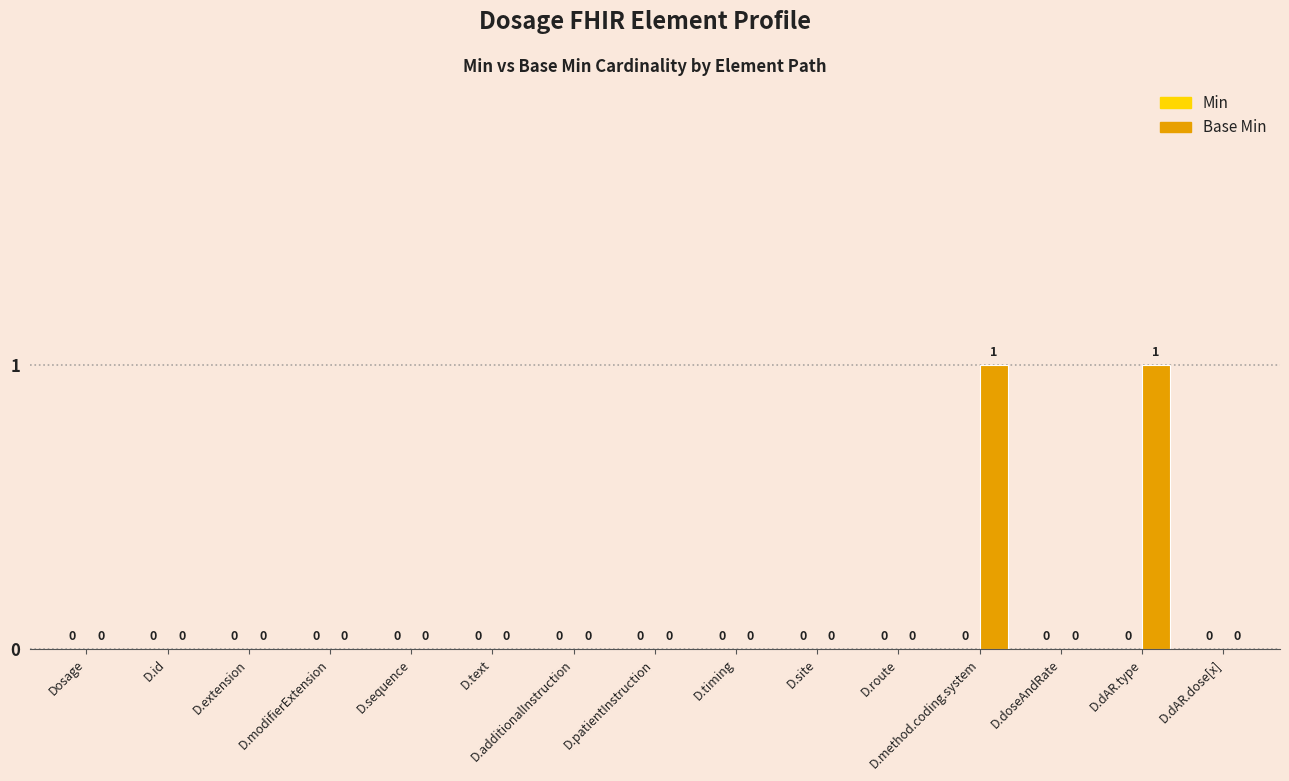

The chart shows a value of 0 at D.extension. True or false?

True